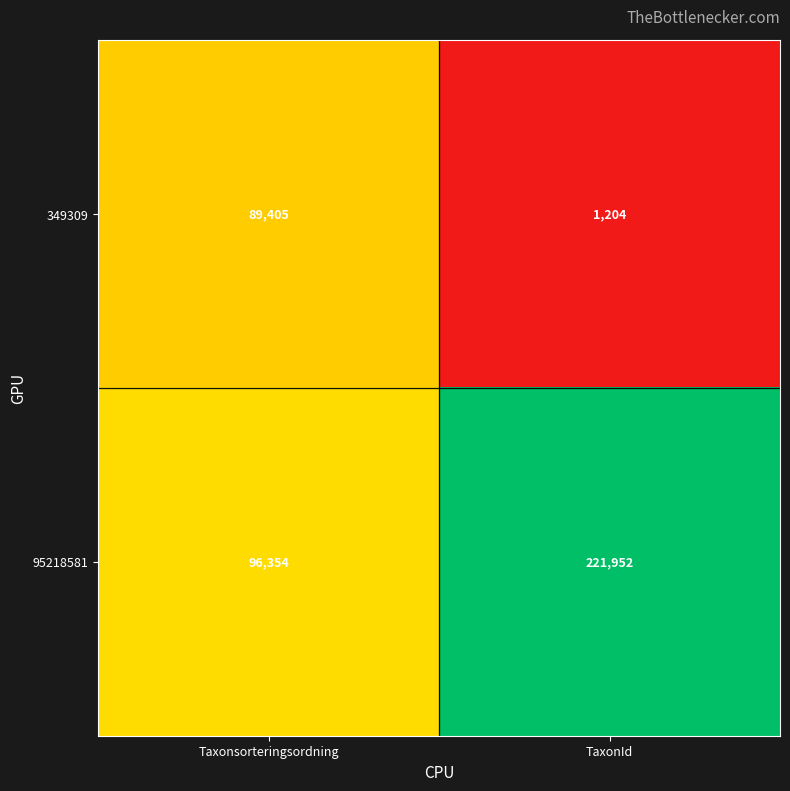

Is it true that 349309 equals 1204 at TaxonId?

True